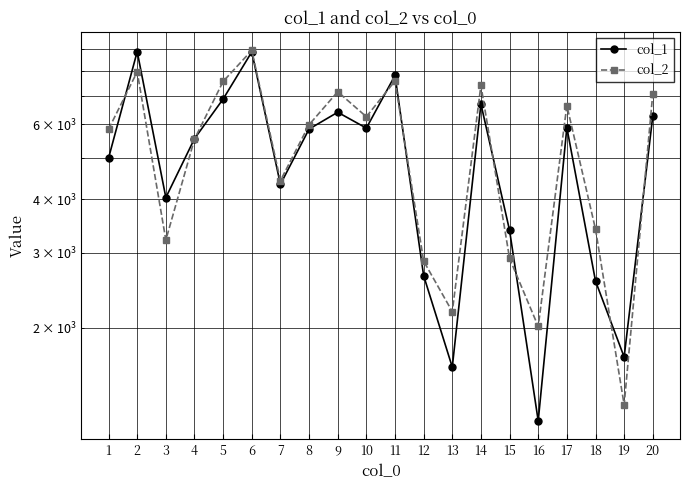

True or false: col_2 and col_1 intersect in this chart.

True